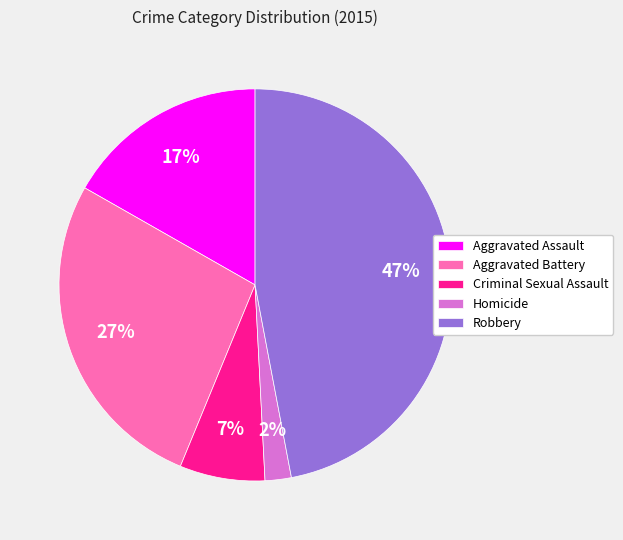

Is the sum of Aggravated Battery and Robbery greater than half?

Yes